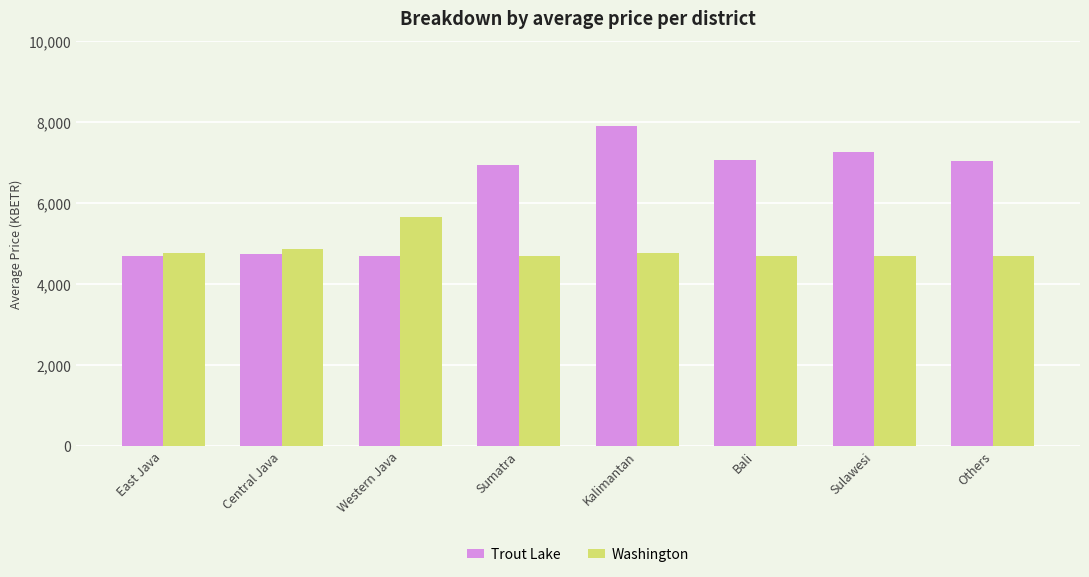

Is it true that Trout Lake equals 7262.0 at Sulawesi?

True